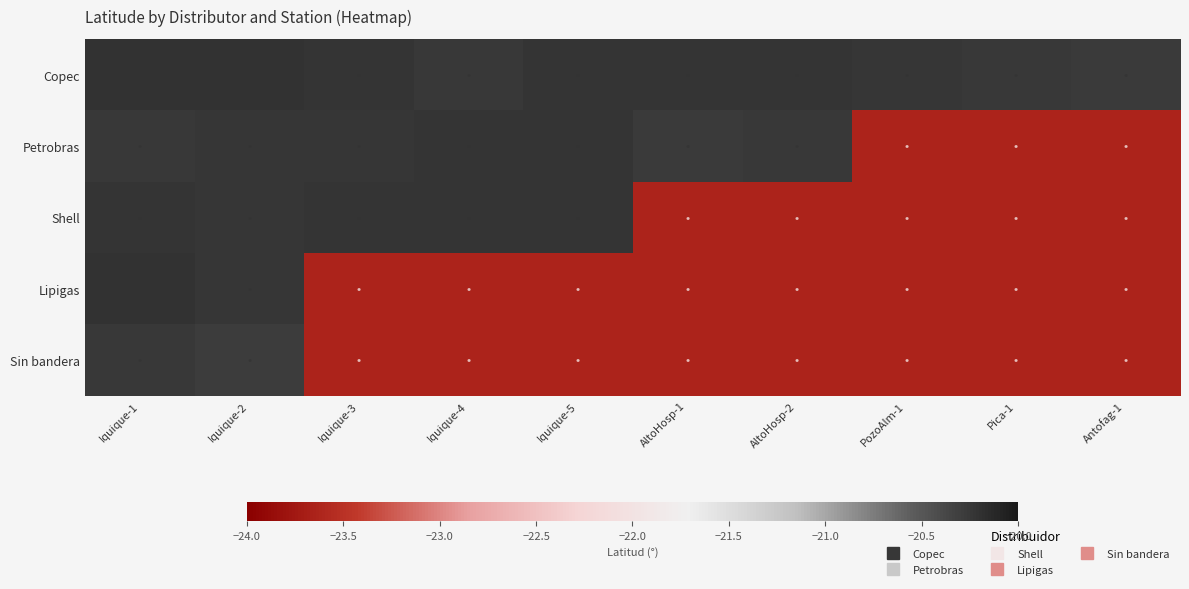

Reading left to right, list all the values displayed in this chart.

Copec: Iquique-1=-20.2	Iquique-2=-20.2	Iquique-3=-20.2	Iquique-4=-20.3	Iquique-5=-20.2	AltoHosp-1=-20.2	AltoHosp-2=-20.2	PozoAlm-1=-20.2	Pica-1=-20.3	Antofag-1=-20.3
Petrobras: Iquique-1=-20.3	Iquique-2=-20.2	Iquique-3=-20.2	Iquique-4=-20.2	Iquique-5=-20.2	AltoHosp-1=-20.3	AltoHosp-2=-20.3	PozoAlm-1=-23.6	Pica-1=-23.6	Antofag-1=-23.6
Shell: Iquique-1=-20.2	Iquique-2=-20.2	Iquique-3=-20.2	Iquique-4=-20.2	Iquique-5=-20.2	AltoHosp-1=-23.6	AltoHosp-2=-23.6	PozoAlm-1=-23.6	Pica-1=-23.6	Antofag-1=-23.6
Lipigas: Iquique-1=-20.2	Iquique-2=-20.2	Iquique-3=-23.6	Iquique-4=-23.6	Iquique-5=-23.6	AltoHosp-1=-23.6	AltoHosp-2=-23.6	PozoAlm-1=-23.6	Pica-1=-23.6	Antofag-1=-23.6
Sin bandera: Iquique-1=-20.3	Iquique-2=-20.3	Iquique-3=-23.6	Iquique-4=-23.6	Iquique-5=-23.6	AltoHosp-1=-23.6	AltoHosp-2=-23.6	PozoAlm-1=-23.6	Pica-1=-23.6	Antofag-1=-23.6